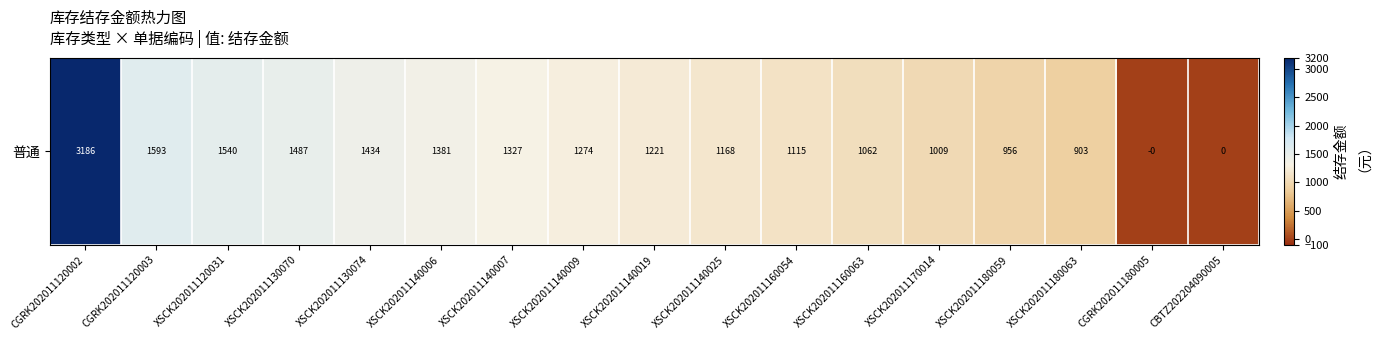

How many series are shown in this chart?

1